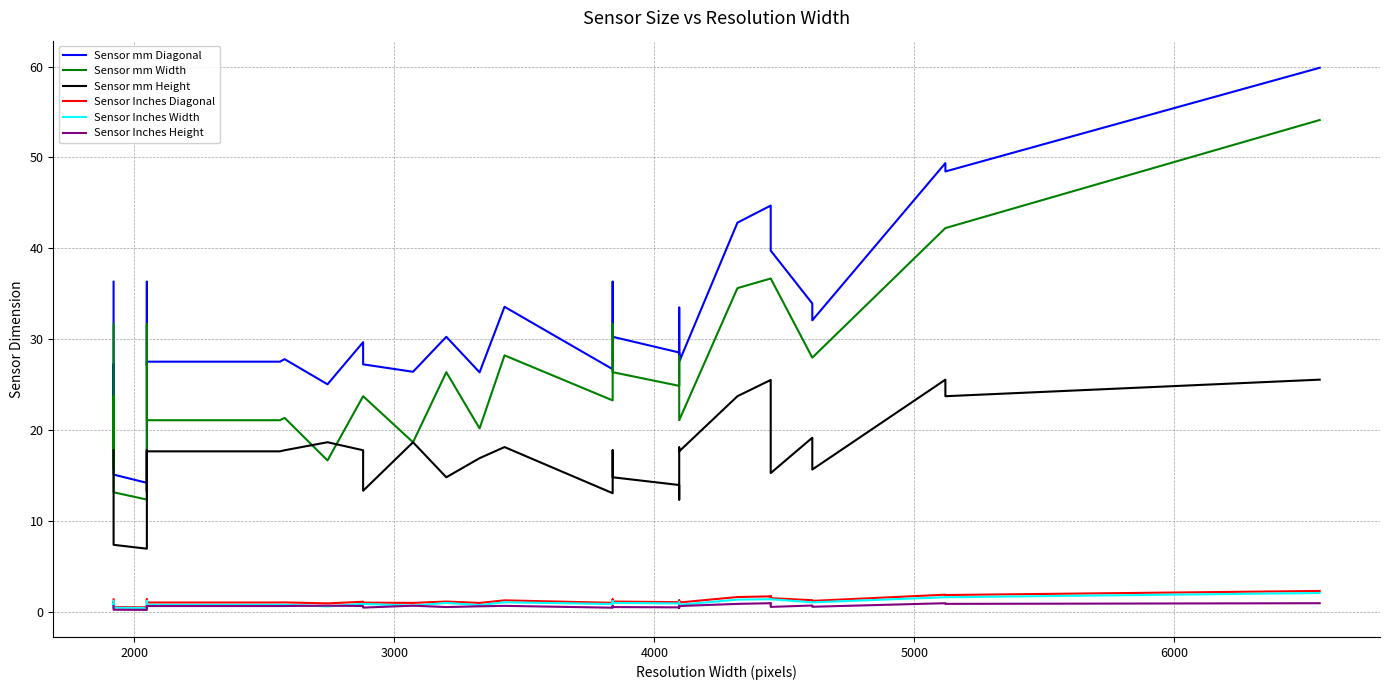

What is the value of the Sensor mm Width point at the 19th from the left?

28.2